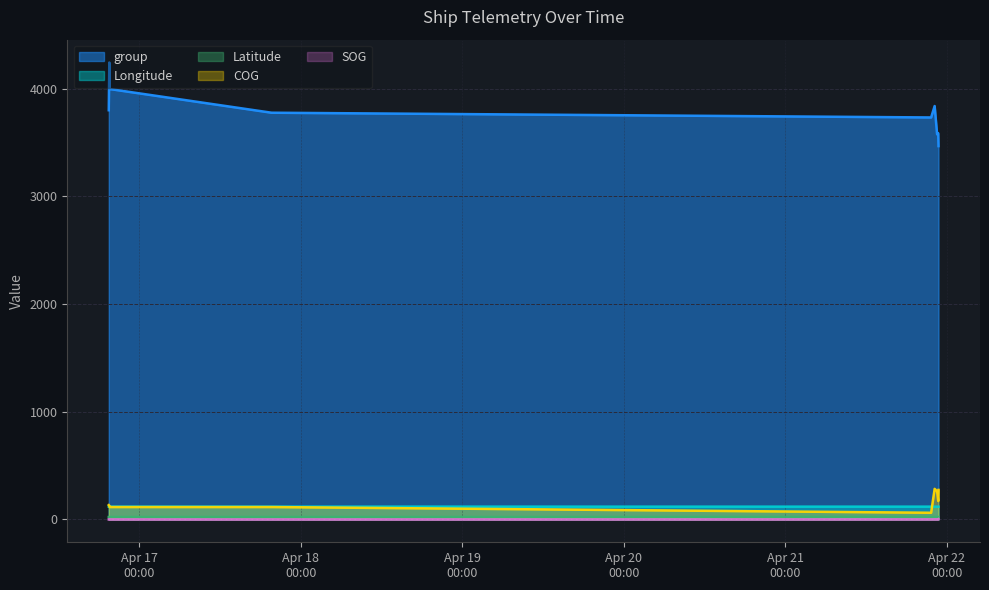

At which category does the chart reach its minimum across all series?

2024-04-16 19:25:58